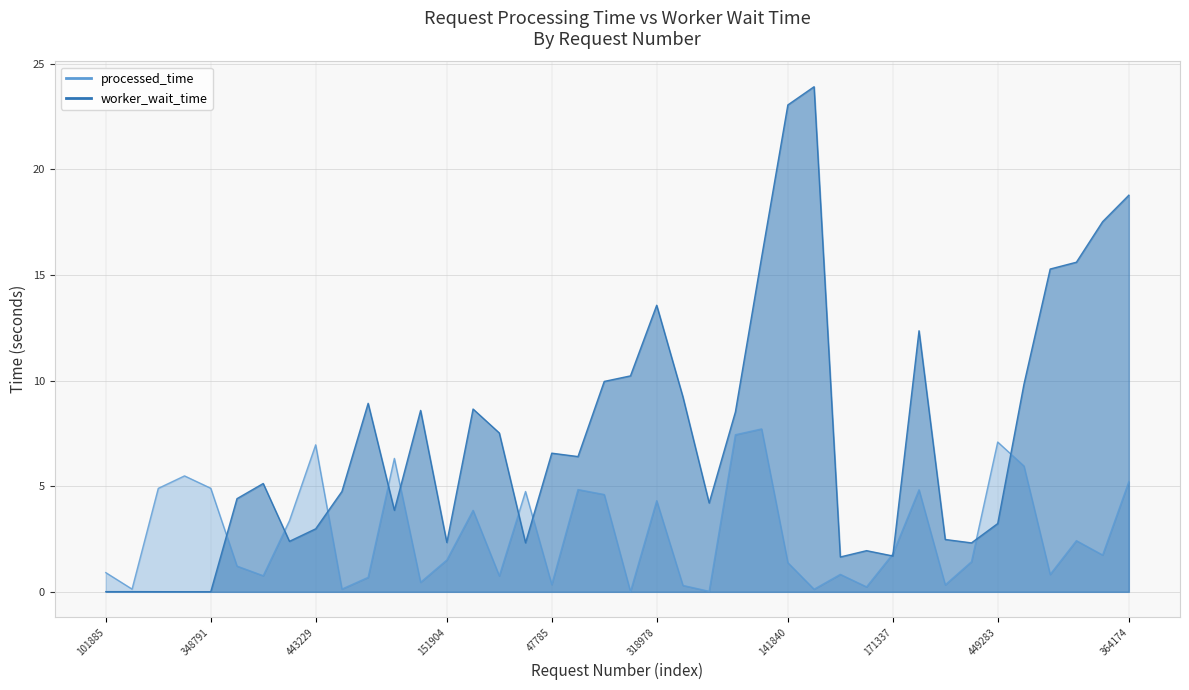

Is the value of processed_time at 267873 greater than the value of worker_wait_time at 44804?

No